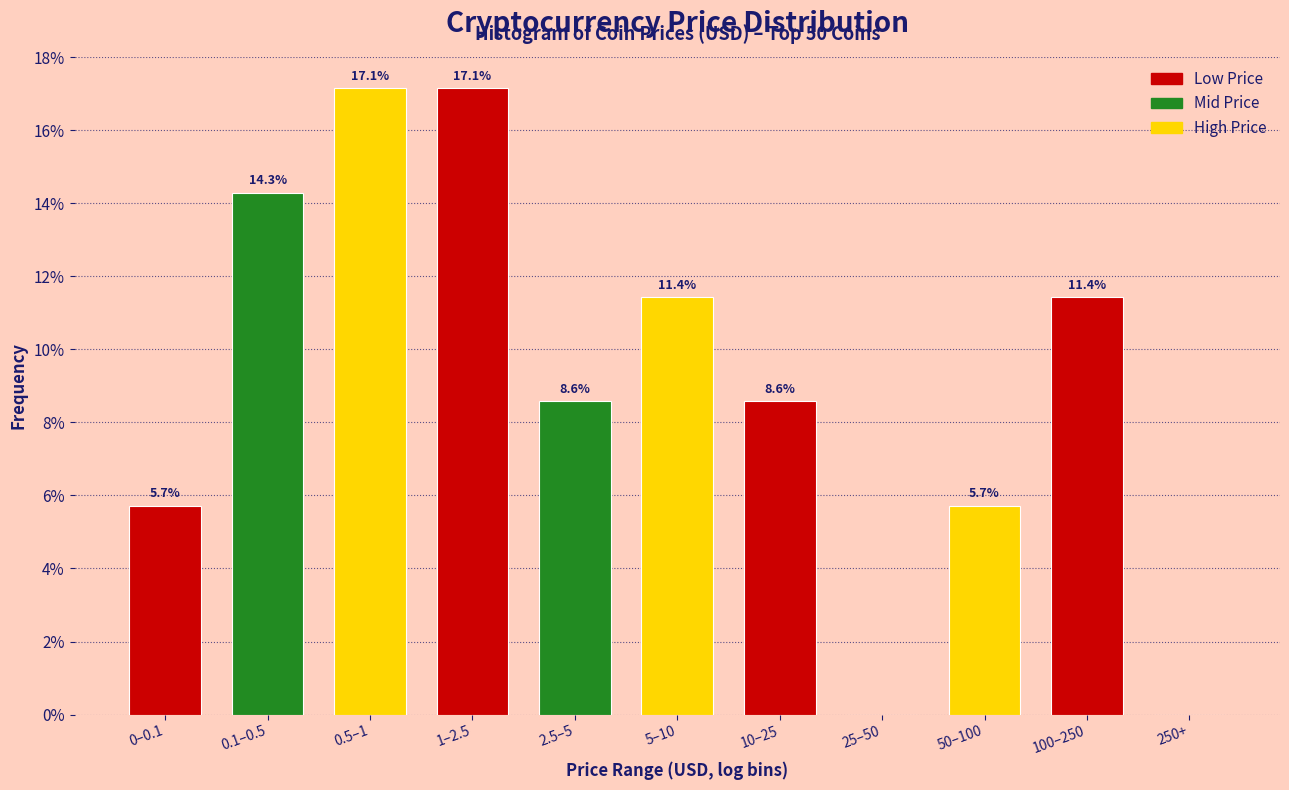

Reading left to right, what are all the values shown in this chart?

0–0.1=5.7	0.1–0.5=14.3	0.5–1=17.1	1–2.5=17.1	2.5–5=8.6	5–10=11.4	10–25=8.6	25–50=0.0	50–100=5.7	100–250=11.4	250+=0.0